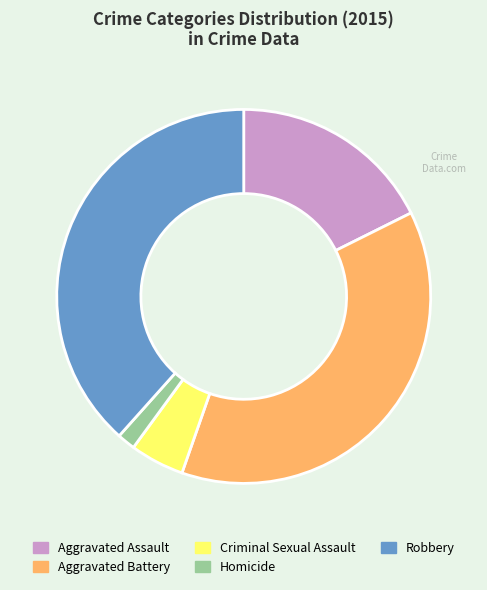

Do Robbery and Aggravated Assault together represent more than half of the pie?

Yes